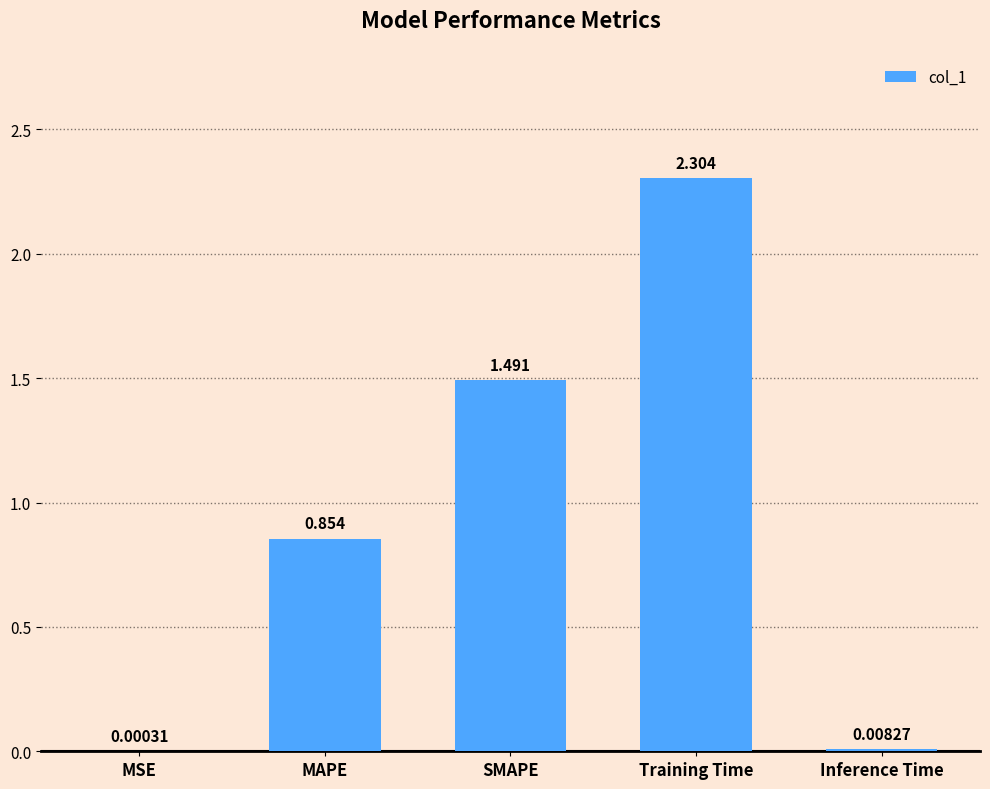

The value at Training Time is 0.6. True or false?

False